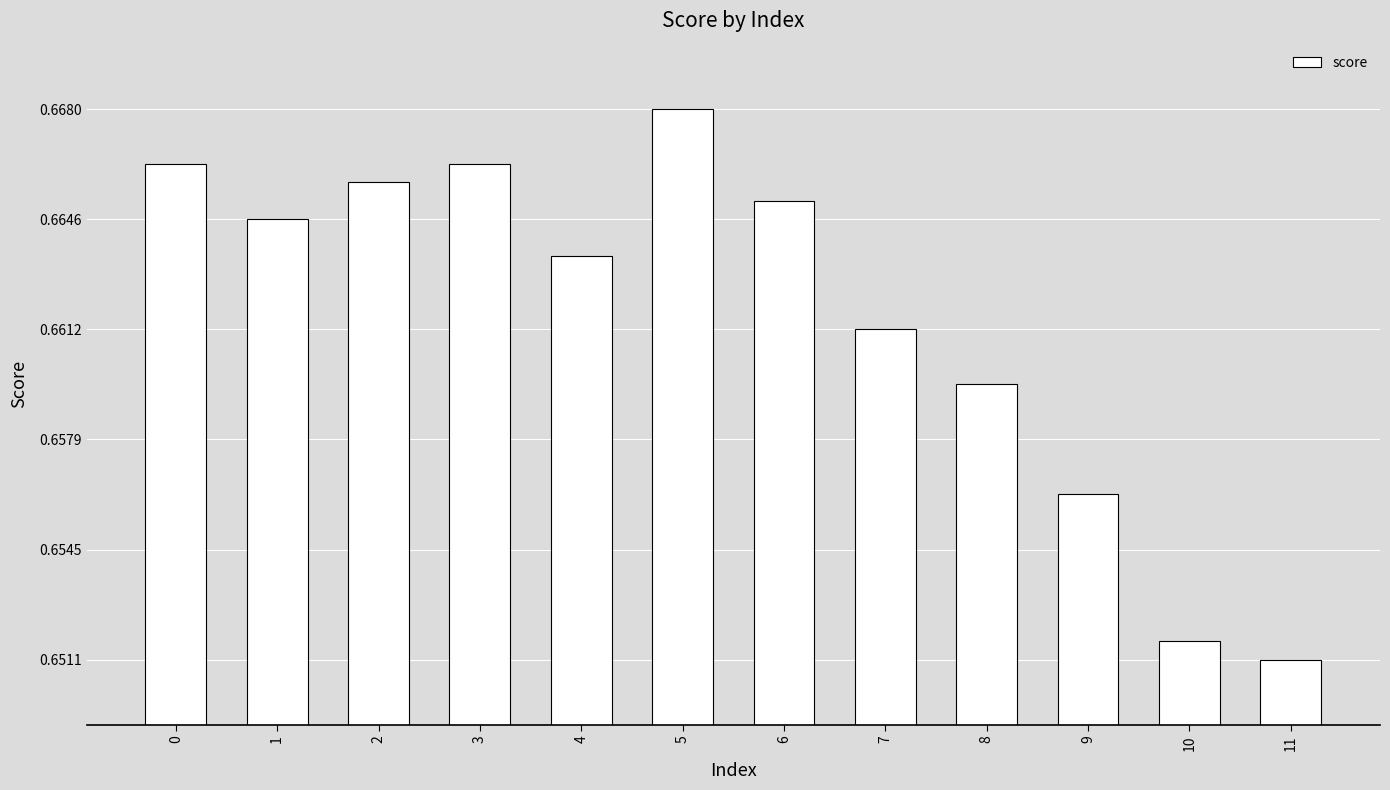

At which label is the value closest to 0?

11